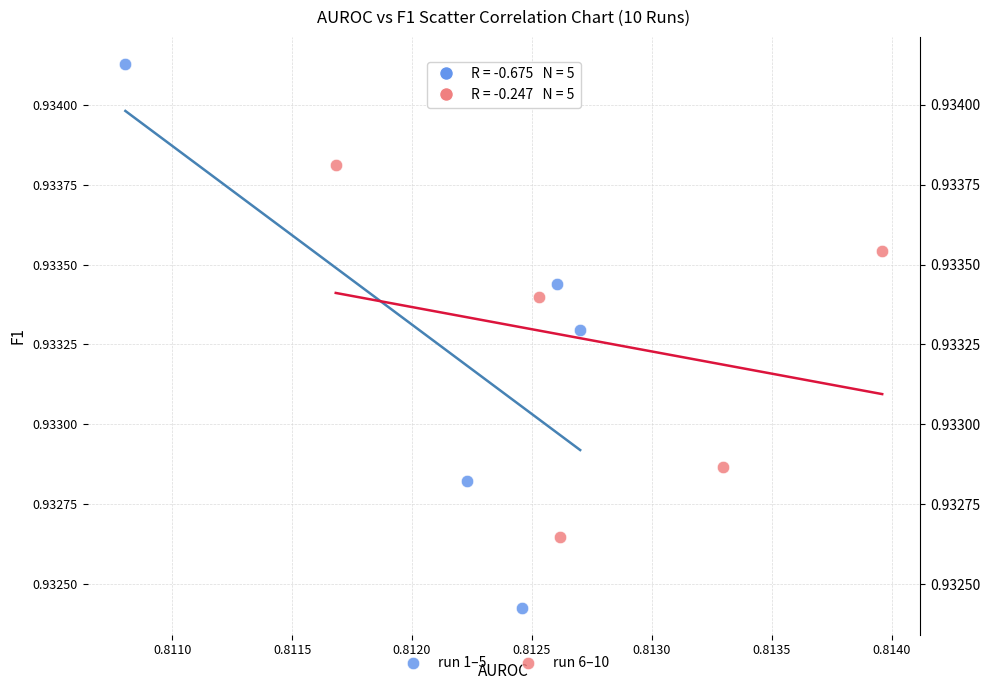

Which series has the largest Y range (max minus min)?

run 1–5